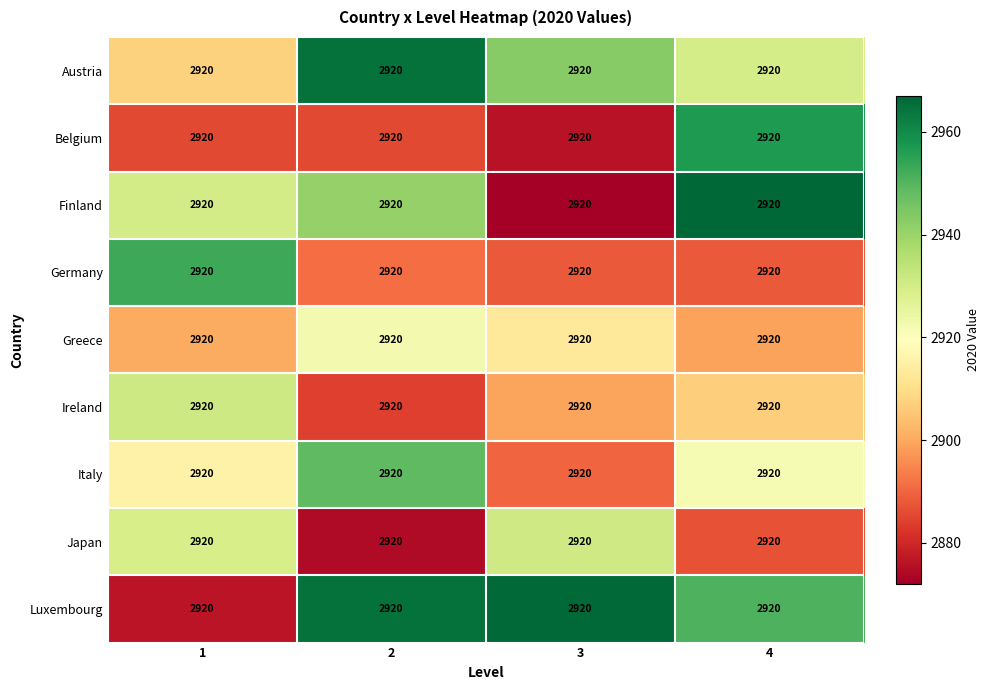

What is the sum of the Ireland values at 2 and 4?

5790.6